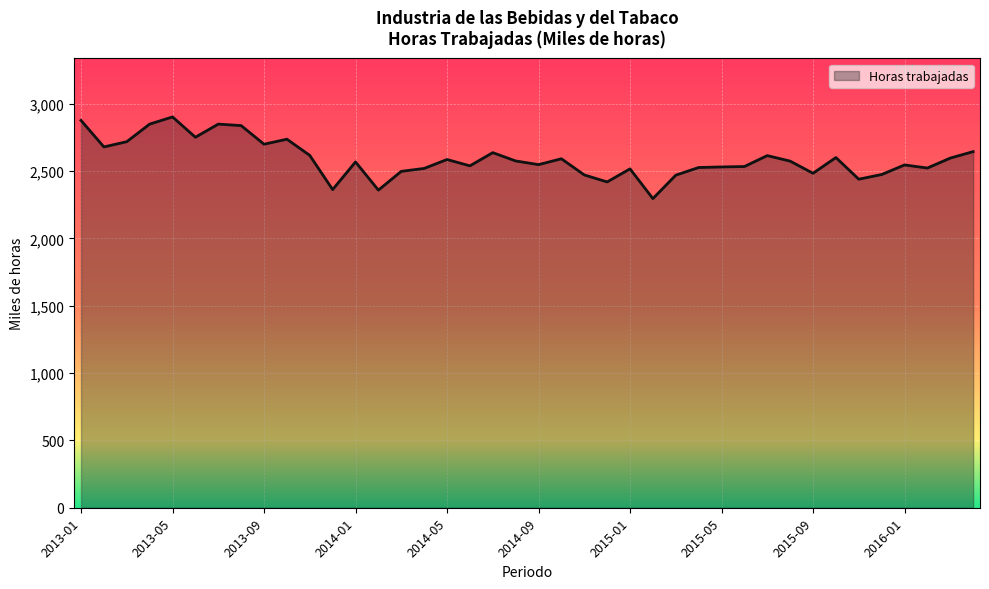

The chart shows a value of 3846.9 at 2015-09. True or false?

False